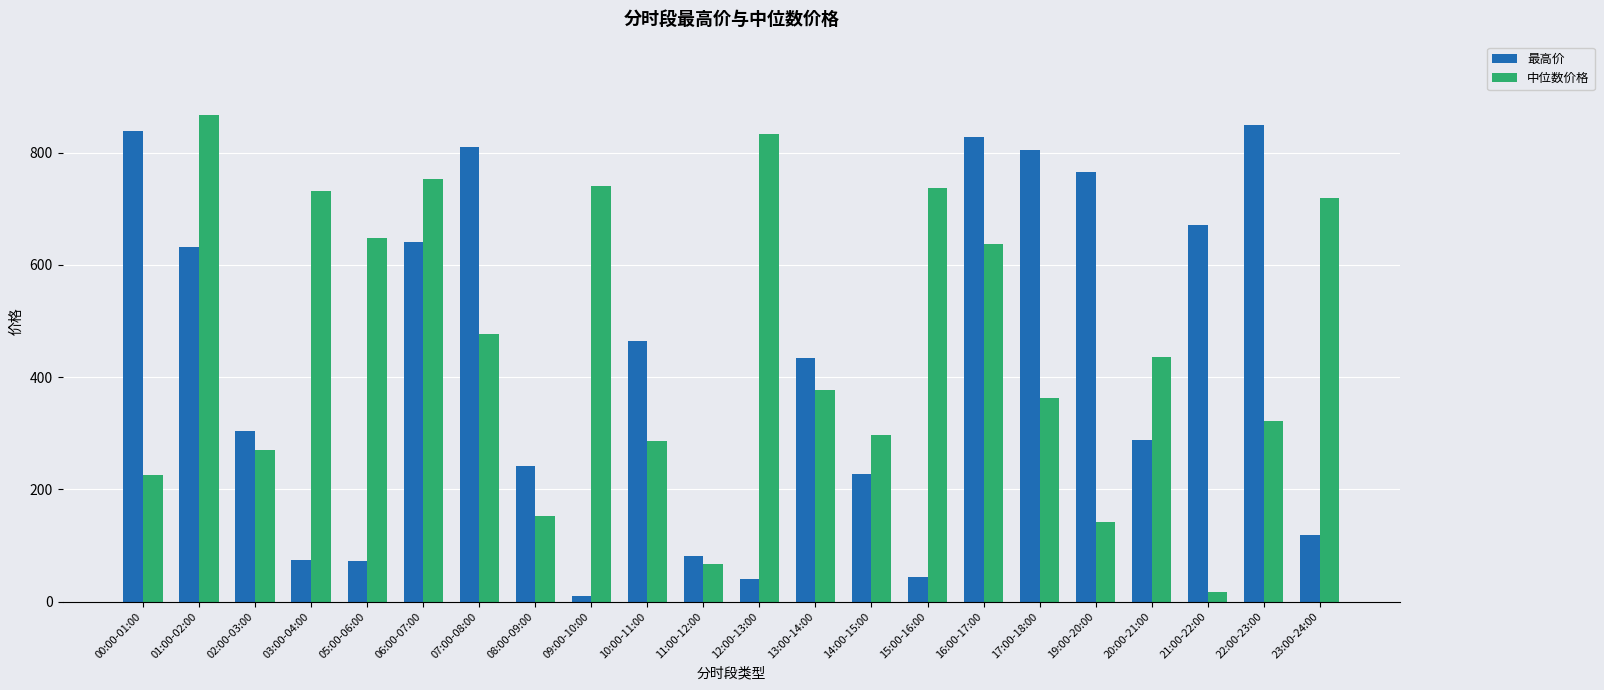

At 09:00-10:00, list the series in order from smallest to largest.

最高价, 中位数价格